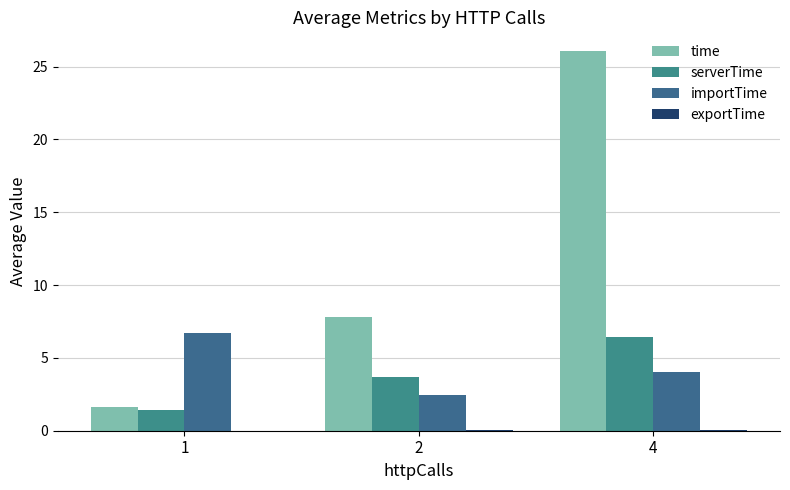

How many distinct data groups are displayed?

4